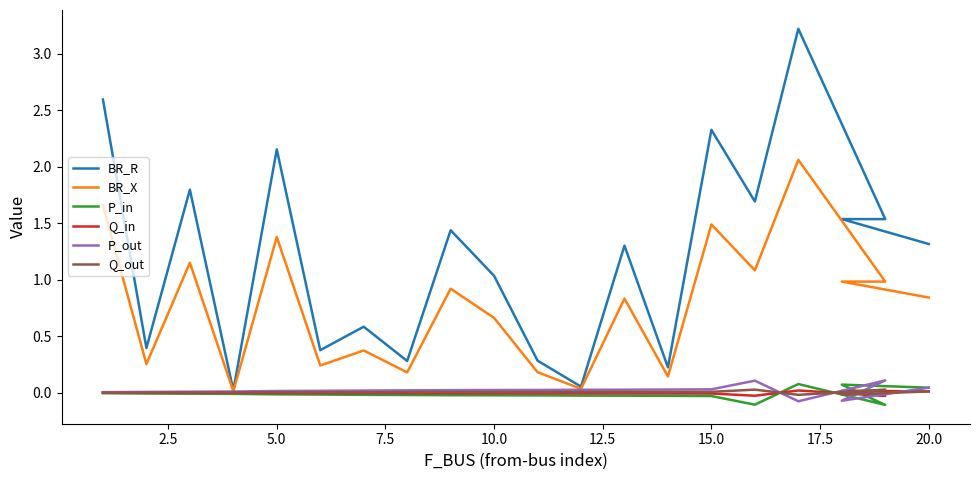

What is the smallest value displayed?

-0.1